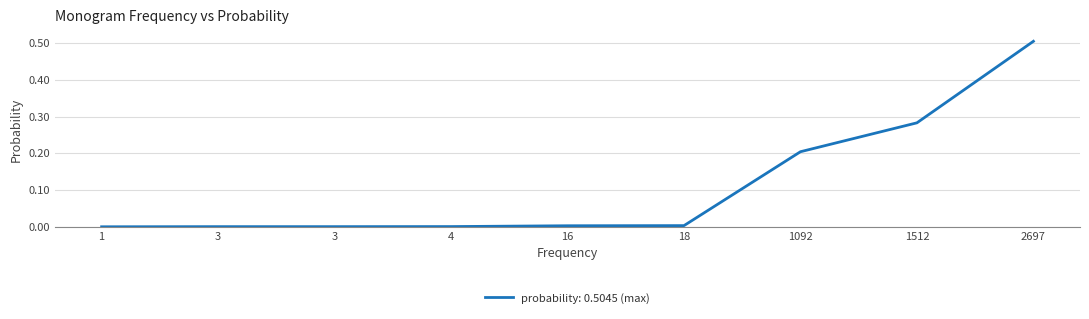

Where is the data nearest to the value 0?

1